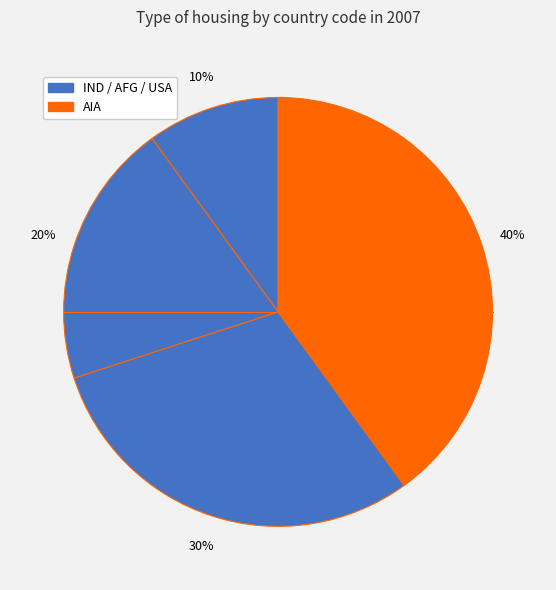

To the nearest percent, what is the average slice percentage?

25%